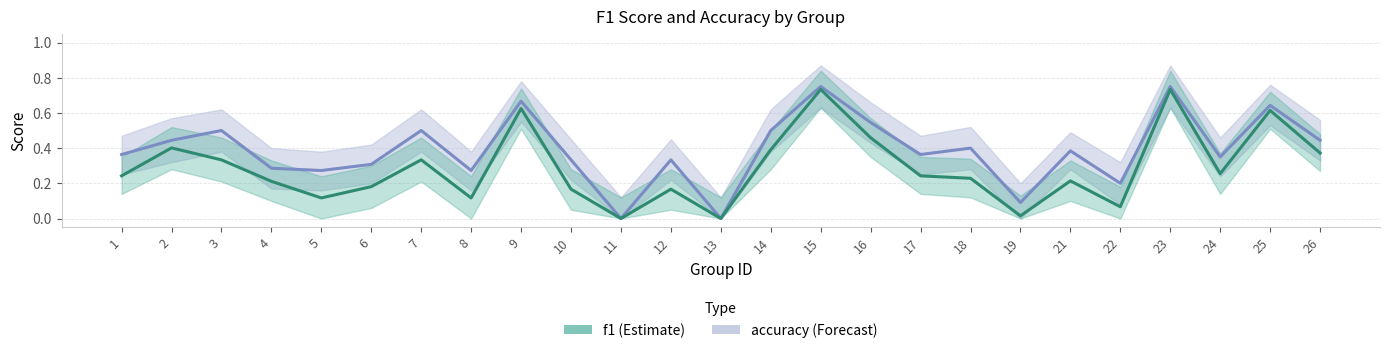

In f1, how many points are higher than both neighbors (excluding endpoints)?

8